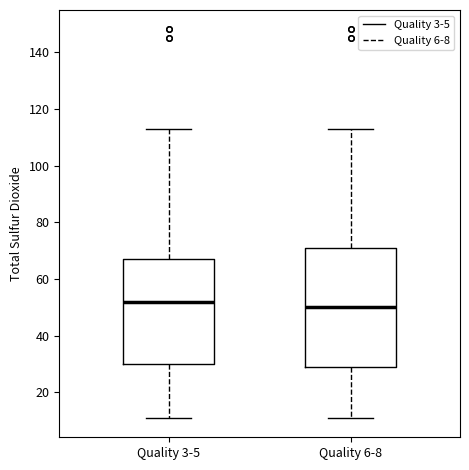

Where does the upper whisker of the box for Quality 6-8 end on the y-axis? The values are not printed on the chart, so give them approximately, as read against the axis.

114